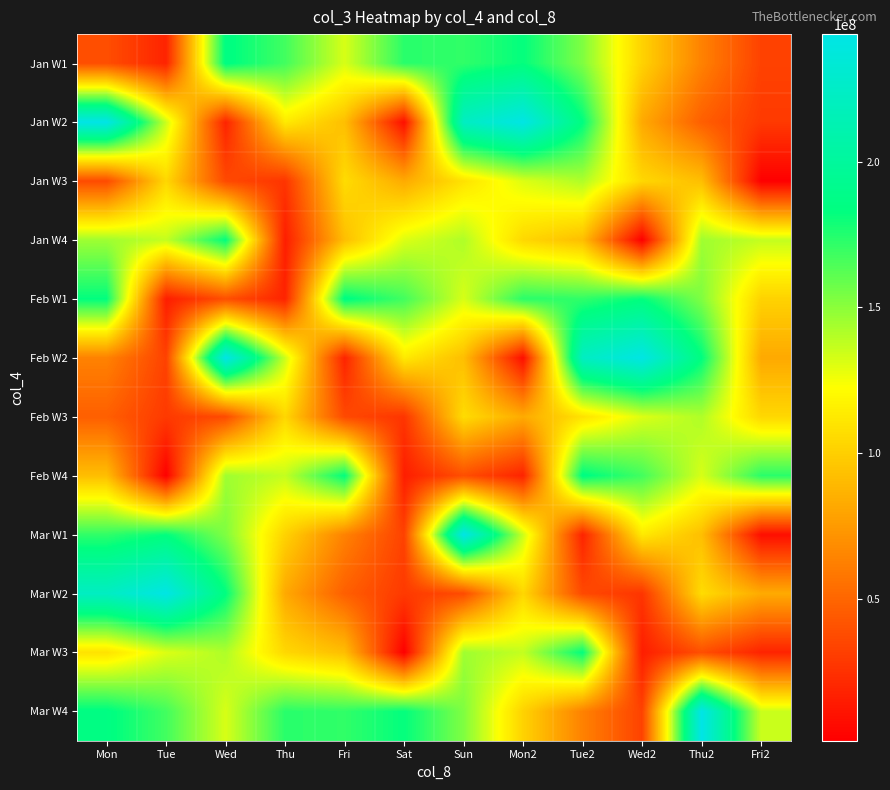

Reading left to right, list all the values displayed in this chart.

Jan W1: Mon=38960480	Tue=18244144	Wed=185350544	Thu=167475112	Fri=132115000	Sat=173285208	Sun=171611304	Mon2=182350472	Tue2=153002544	Wed2=101398200	Thu2=63316704	Fri2=32843768
Jan W2: Mon=243854016	Tue=135049800	Wed=18348016	Thu=112631304	Fri=92076824	Sat=8317344	Sun=222545864	Mon2=242489272	Tue2=183538648	Wed2=81886480	Thu2=46777160	Fri2=28714944
Jan W3: Mon=37217000	Tue=103812840	Wed=36456432	Thu=26625192	Fri=106055824	Sat=82579976	Sun=108953160	Mon2=130898056	Tue2=141544864	Wed2=104001928	Thu2=91932944	Fri2=1272776
Jan W4: Mon=145346608	Tue=136803392	Wed=182750672	Thu=15483584	Fri=91932944	Sat=130898056	Sun=141544864	Mon2=104001928	Tue2=91932944	Wed2=1272776	Thu2=145346608	Fri2=136803392
Feb W1: Mon=182750672	Tue=15483584	Wed=38960480	Thu=18244144	Fri=185350544	Sat=167475112	Sun=132115000	Mon2=173285208	Tue2=171611304	Wed2=182350472	Thu2=153002544	Fri2=101398200
Feb W2: Mon=63316704	Tue=32843768	Wed=243854016	Thu=135049800	Fri=18348016	Sat=112631304	Sun=92076824	Mon2=8317344	Tue2=222545864	Wed2=242489272	Thu2=183538648	Fri2=81886480
Feb W3: Mon=46777160	Tue=28714944	Wed=37217000	Thu=103812840	Fri=36456432	Sat=26625192	Sun=106055824	Mon2=82579976	Tue2=108953160	Wed2=130898056	Thu2=141544864	Fri2=104001928
Feb W4: Mon=91932944	Tue=1272776	Wed=145346608	Thu=136803392	Fri=182750672	Sat=15483584	Sun=38960480	Mon2=18244144	Tue2=185350544	Wed2=167475112	Thu2=132115000	Fri2=173285208
Mar W1: Mon=171611304	Tue=182350472	Wed=153002544	Thu=101398200	Fri=63316704	Sat=32843768	Sun=243854016	Mon2=135049800	Tue2=18348016	Wed2=112631304	Thu2=92076824	Fri2=8317344
Mar W2: Mon=222545864	Tue=242489272	Wed=183538648	Thu=81886480	Fri=46777160	Sat=28714944	Sun=37217000	Mon2=103812840	Tue2=36456432	Wed2=26625192	Thu2=106055824	Fri2=82579976
Mar W3: Mon=108953160	Tue=130898056	Wed=141544864	Thu=104001928	Fri=91932944	Sat=1272776	Sun=145346608	Mon2=136803392	Tue2=182750672	Wed2=15483584	Thu2=38960480	Fri2=18244144
Mar W4: Mon=185350544	Tue=167475112	Wed=132115000	Thu=173285208	Fri=171611304	Sat=182350472	Sun=153002544	Mon2=101398200	Tue2=63316704	Wed2=32843768	Thu2=243854016	Fri2=135049800